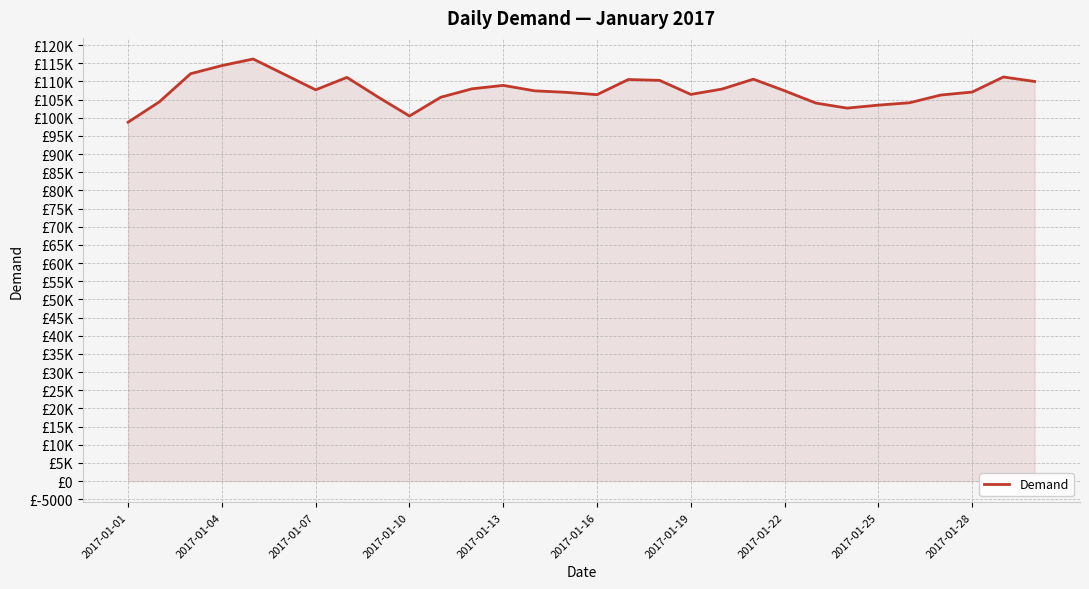

Does the chart have visible grid lines?

Yes